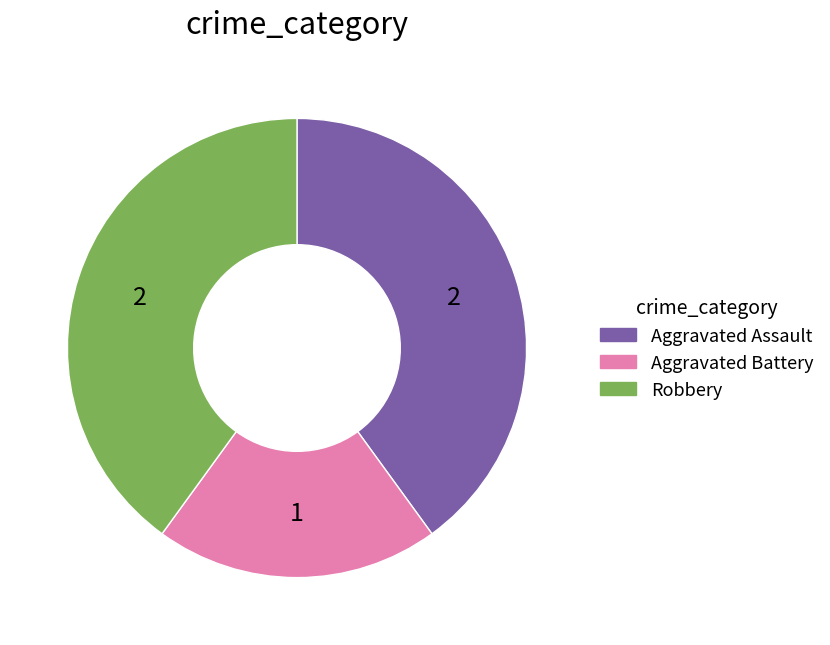

Which has a higher value, Aggravated Battery or Robbery?

Robbery